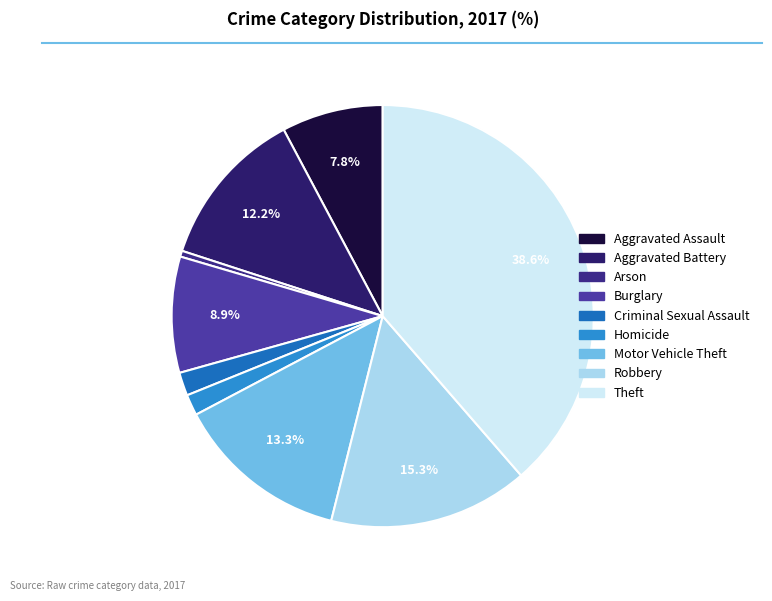

Combined, do Aggravated Battery and Homicide account for over 50%?

No